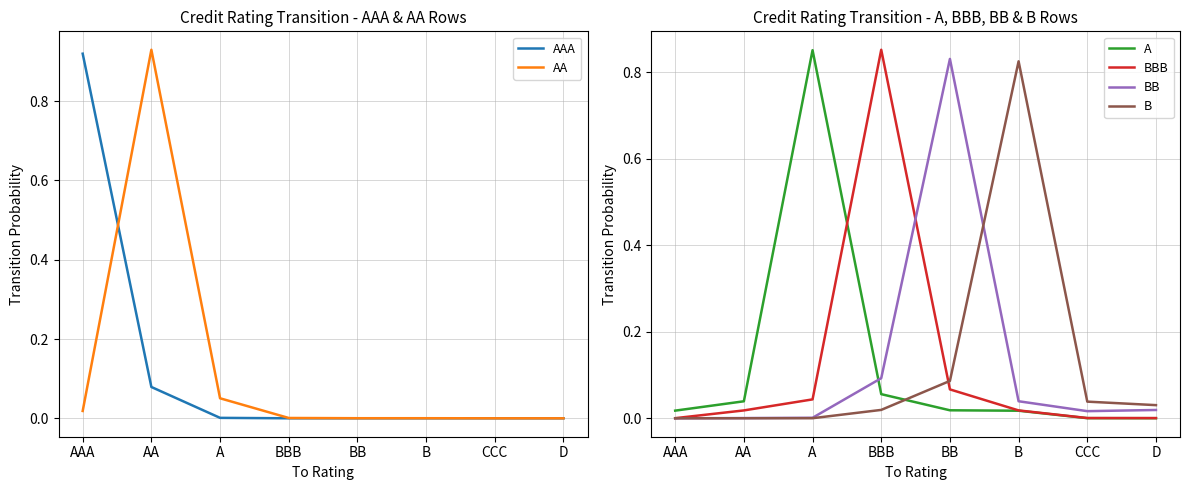

What is the total value across all series at AAA?

1.0